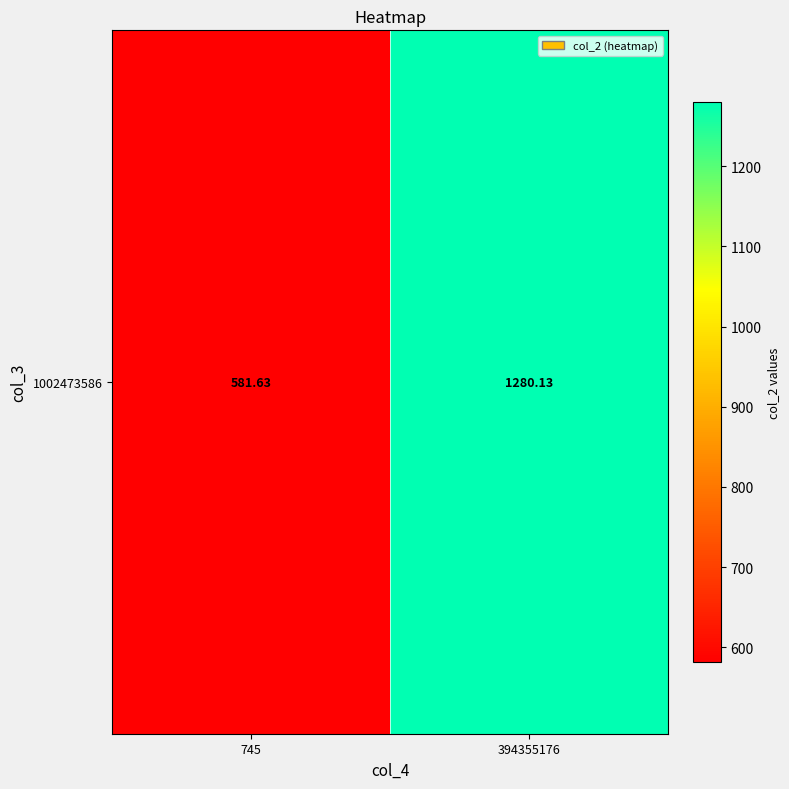

What is the sum of all values?

1861.8